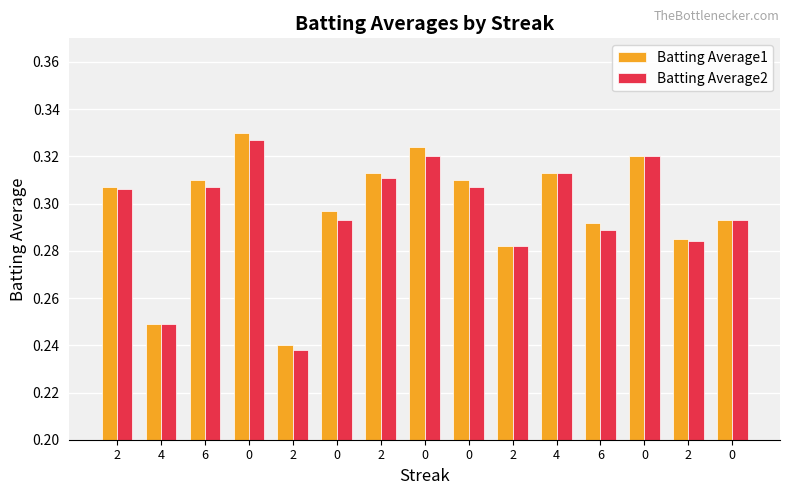

Which series changed the most between 0 and 0?

Batting Average1